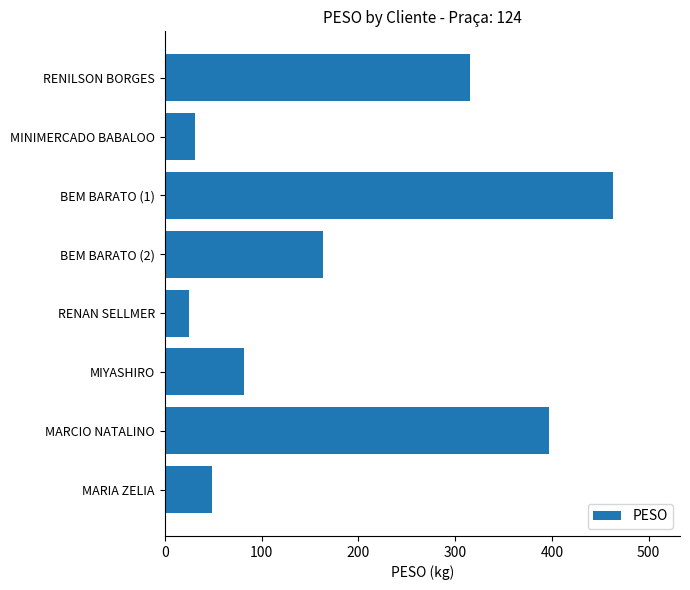

What is the difference between the maximum and second lowest values?

431.3